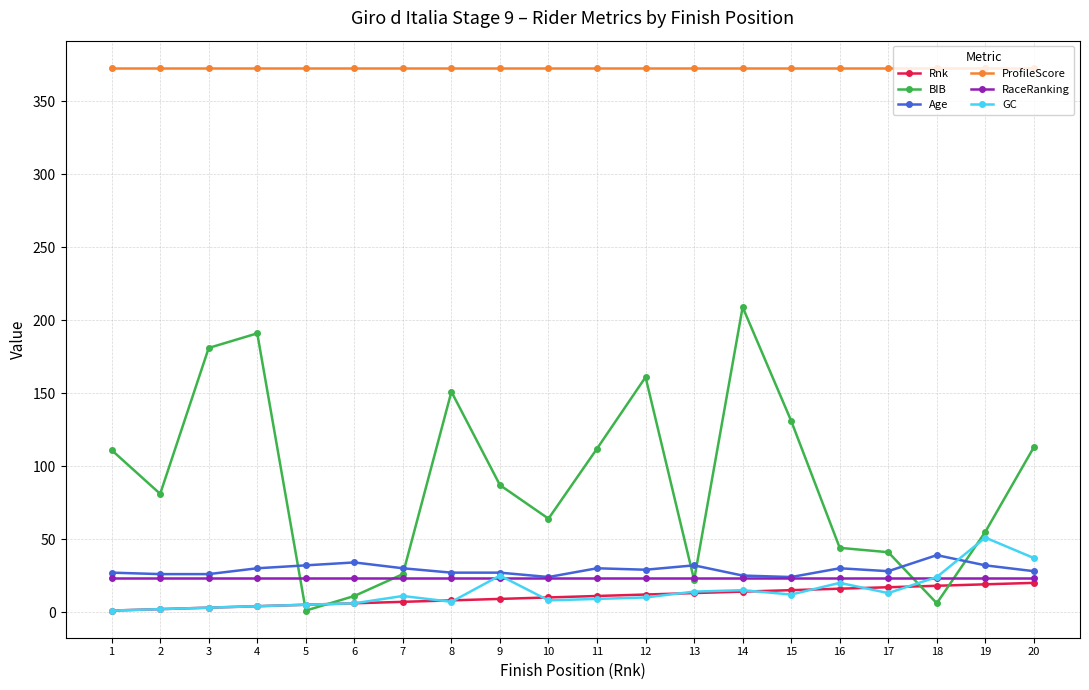

True or false: ProfileScore and BIB cross at least once.

False